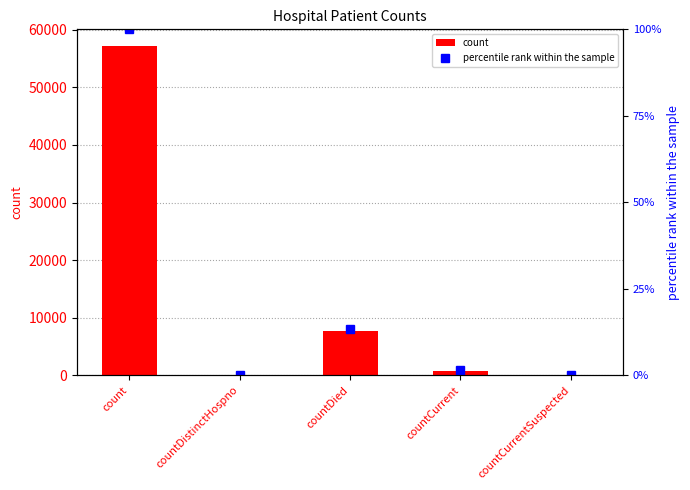

Rank the series by their average value, from highest to lowest.

count, percentile rank within the sample